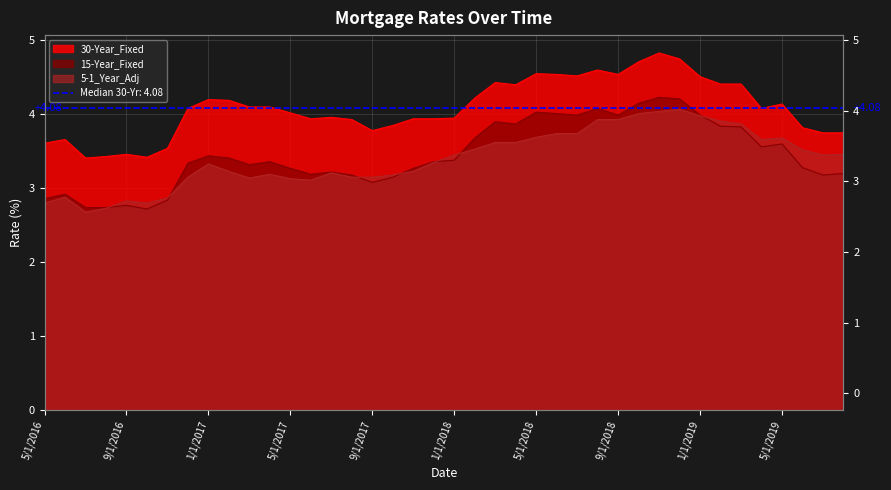

At how many categories does at least one series exceed 4?

22